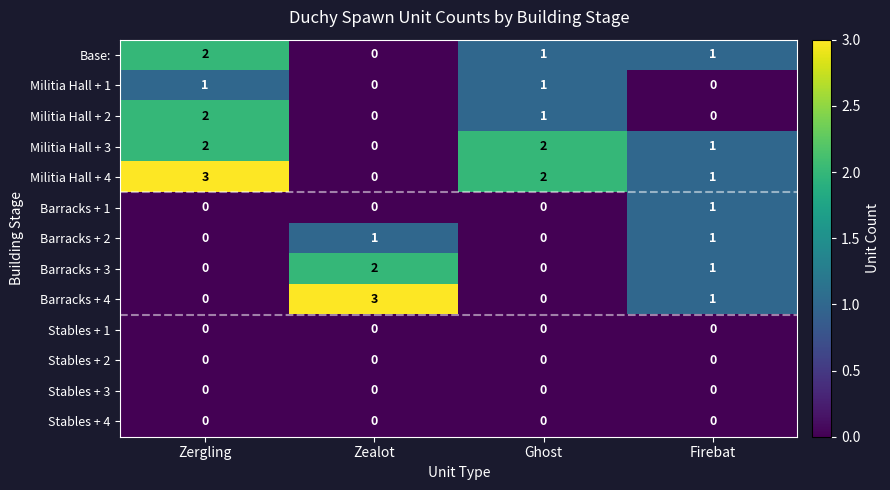

What is the maximum value shown in the chart?

3